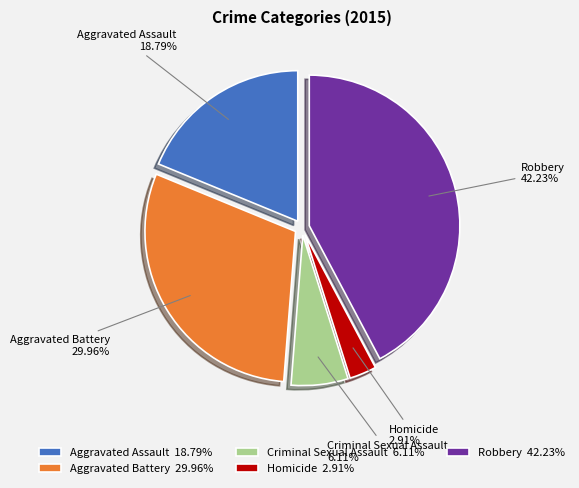

The Criminal Sexual Assault slice represents 14% of the pie. True or false?

False